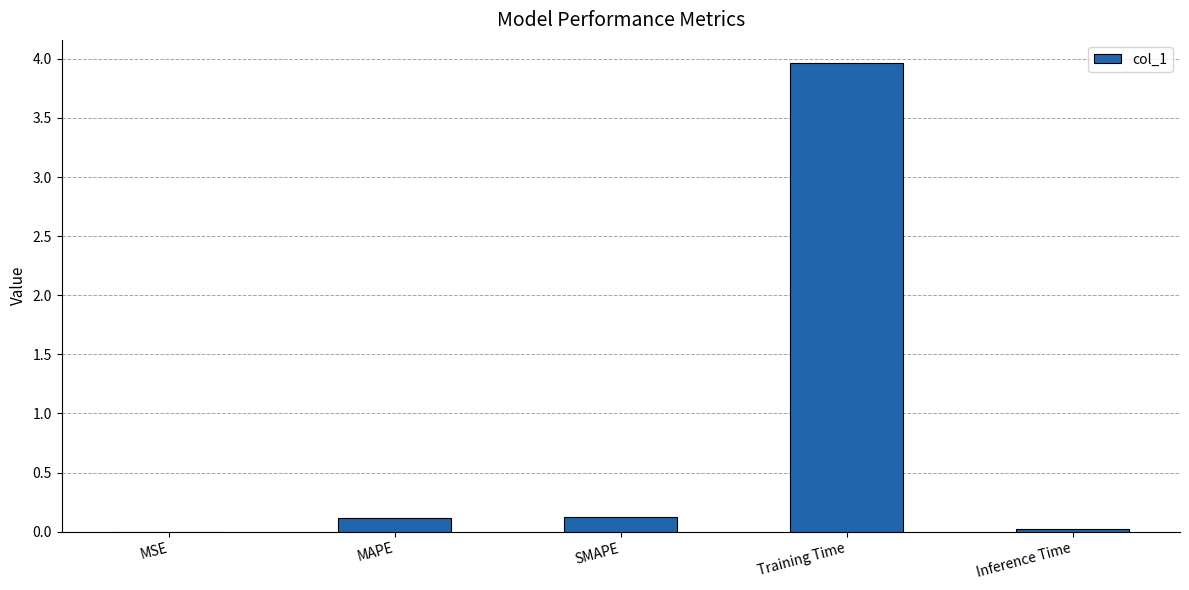

Read the value at MAPE.

0.1